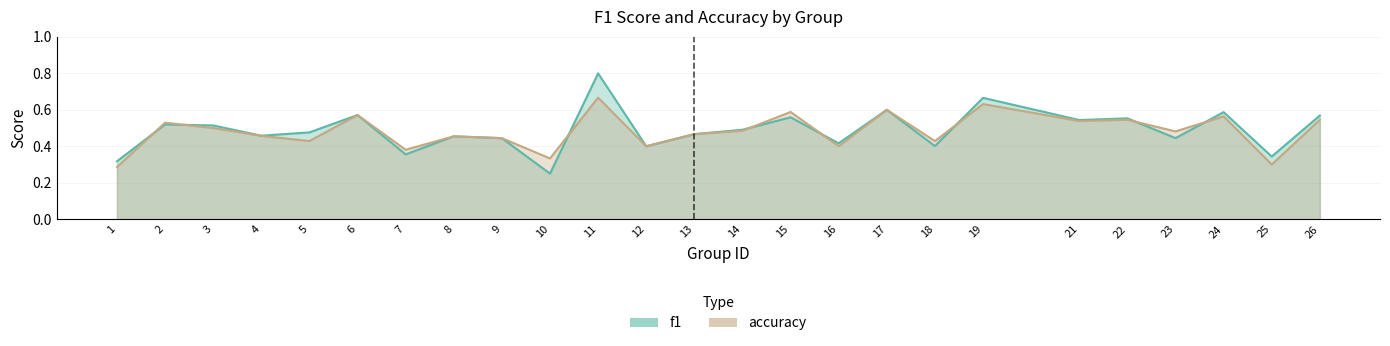

Is the value of f1 at 23 greater than the value of accuracy at 12?

Yes